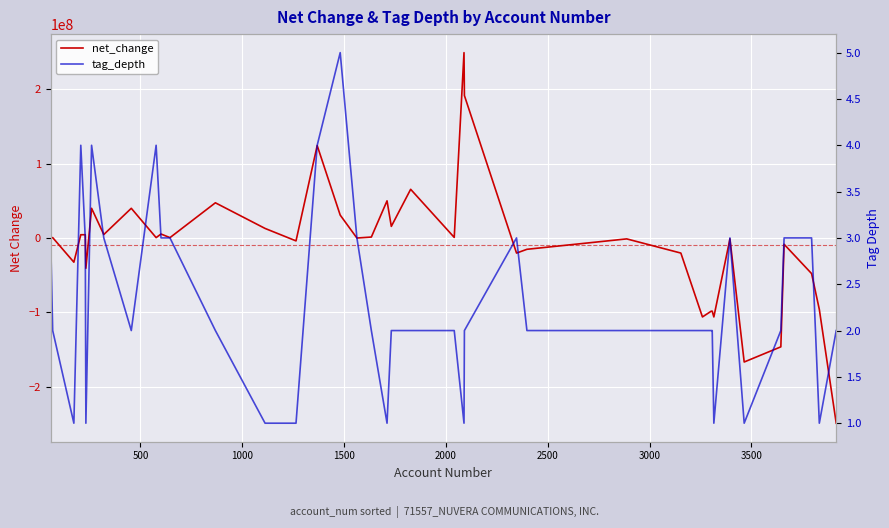

True or false: tag_depth has more than 0 interior local peaks.

True